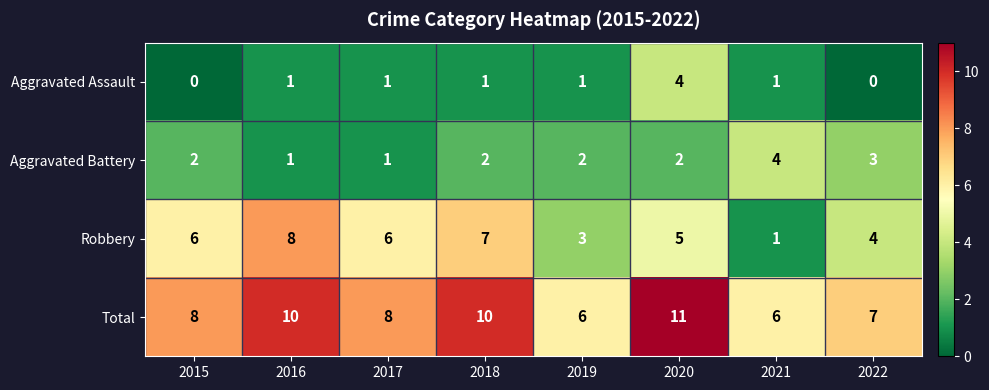

The Aggravated Battery series shows 0 at 2017. True or false?

False